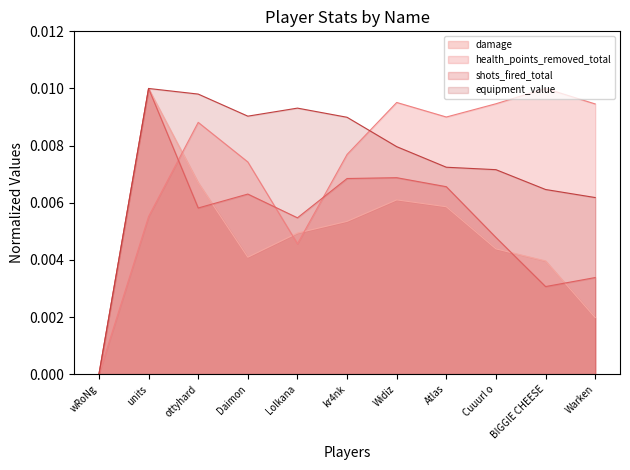

At which category is the sum across all series the highest?

units